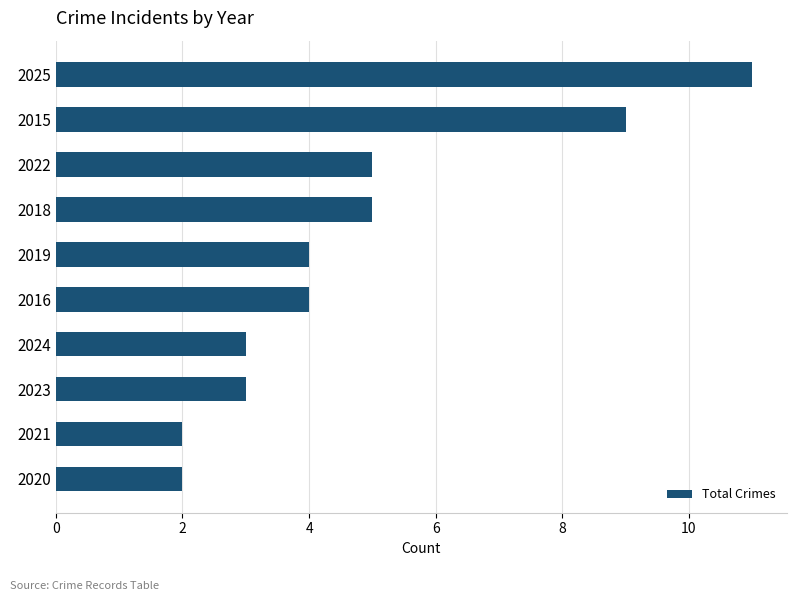

Reading bottom to top, list all the values displayed in this chart.

2	2	3	3	4	4	5	5	9	11